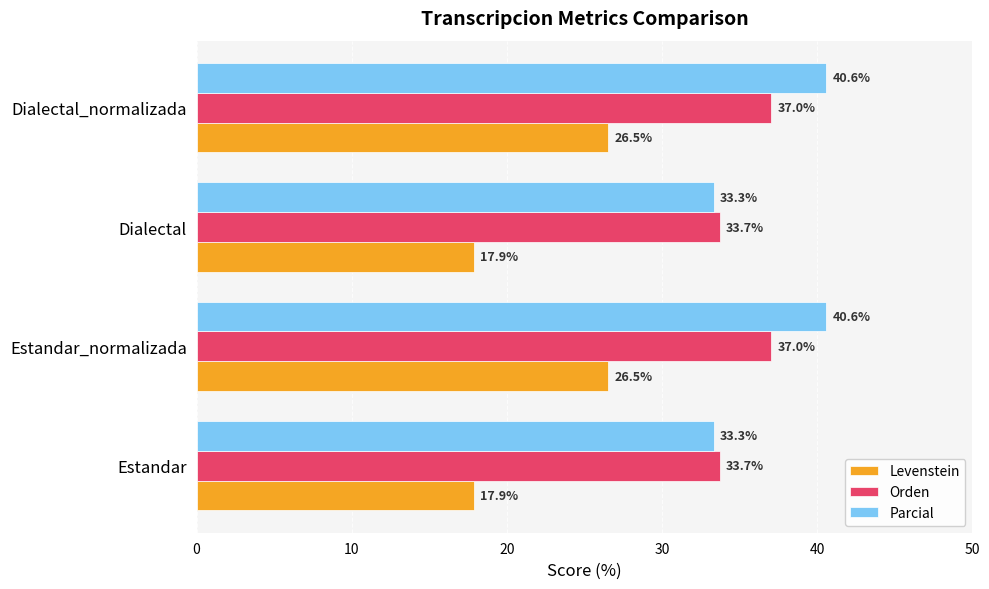

Which series has the largest total across all categories?

Parcial